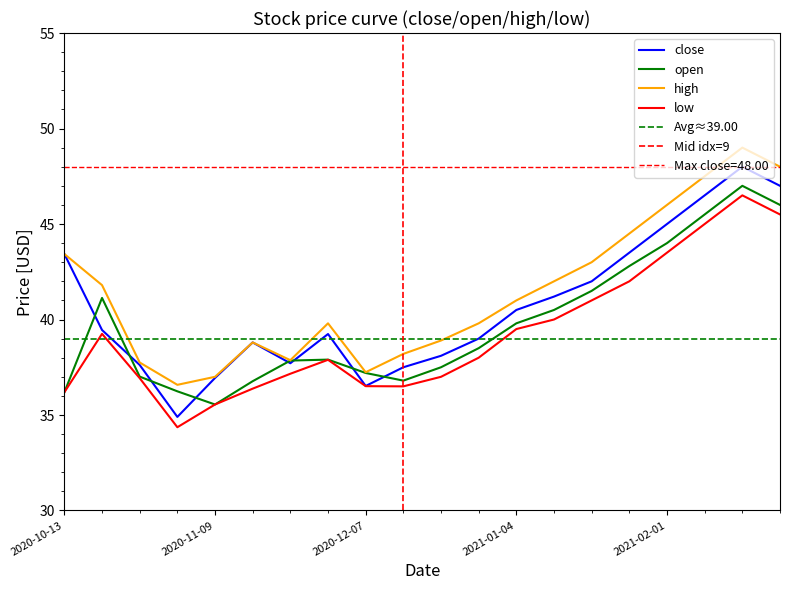

How many distinct data groups are displayed?

4